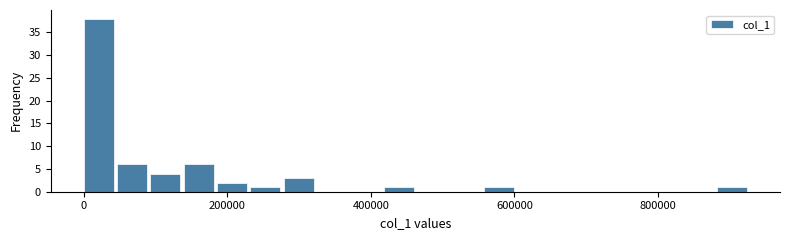

Read against the x-axis, roughly where is the centre of the tallest bar?

20000